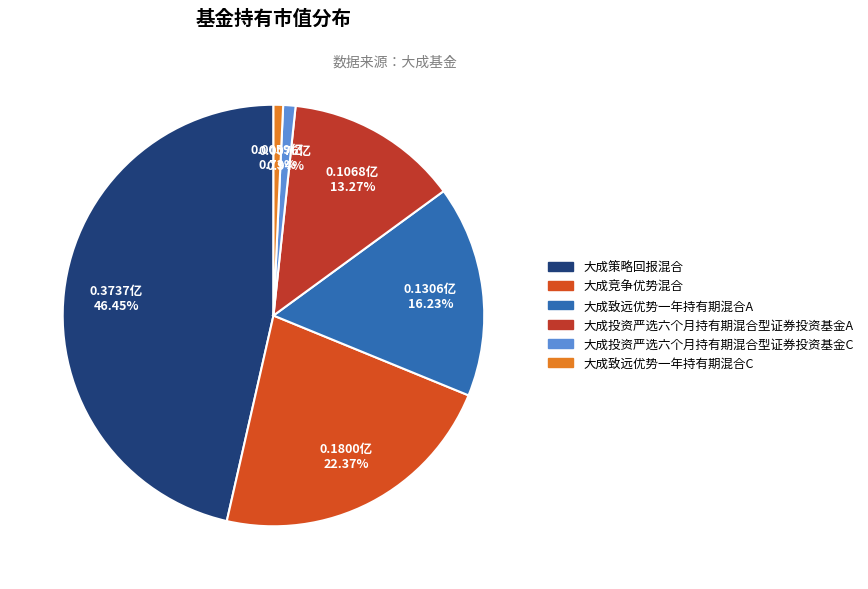

Which slice is the largest?

大成策略回报混合